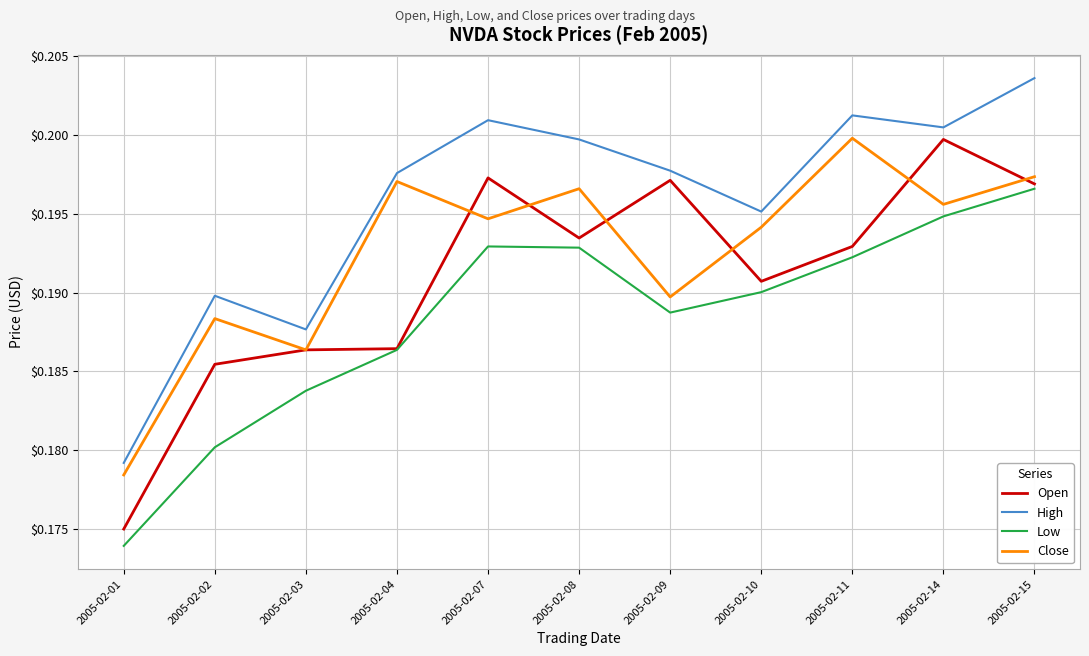

Rank the series by their average value, from highest to lowest.

High, Close, Open, Low